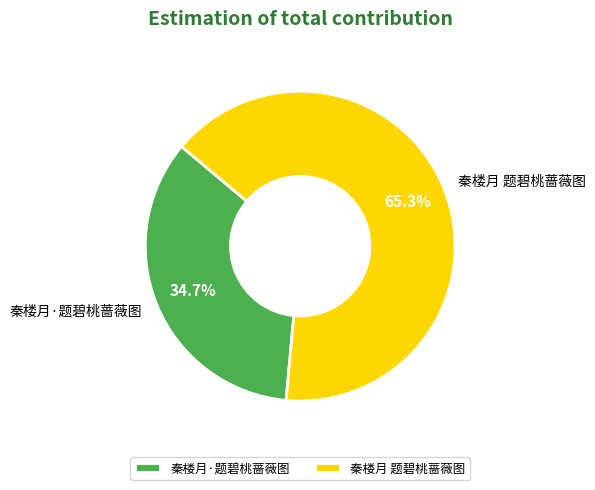

To the nearest percent, what is the average slice percentage?

50%